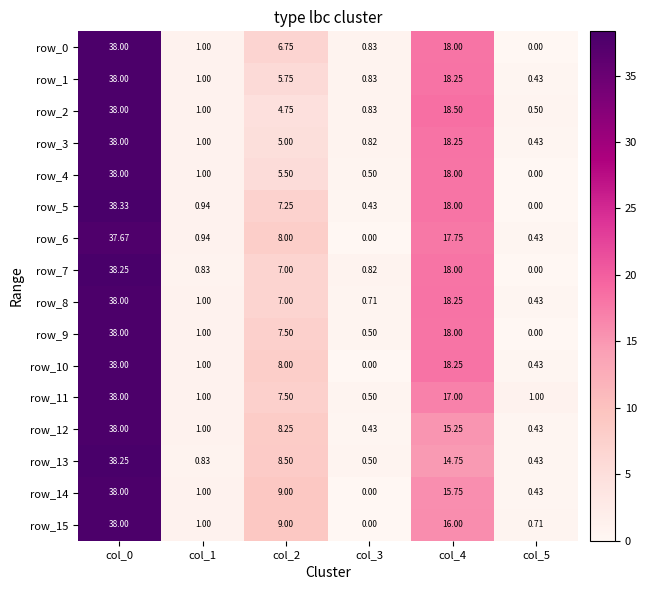

Count the number of categories in the chart.

6